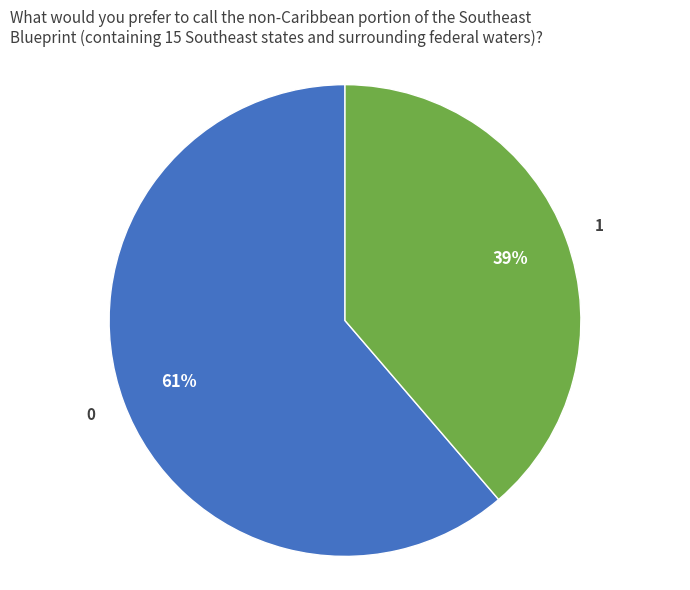

How many slices are in this pie chart?

2